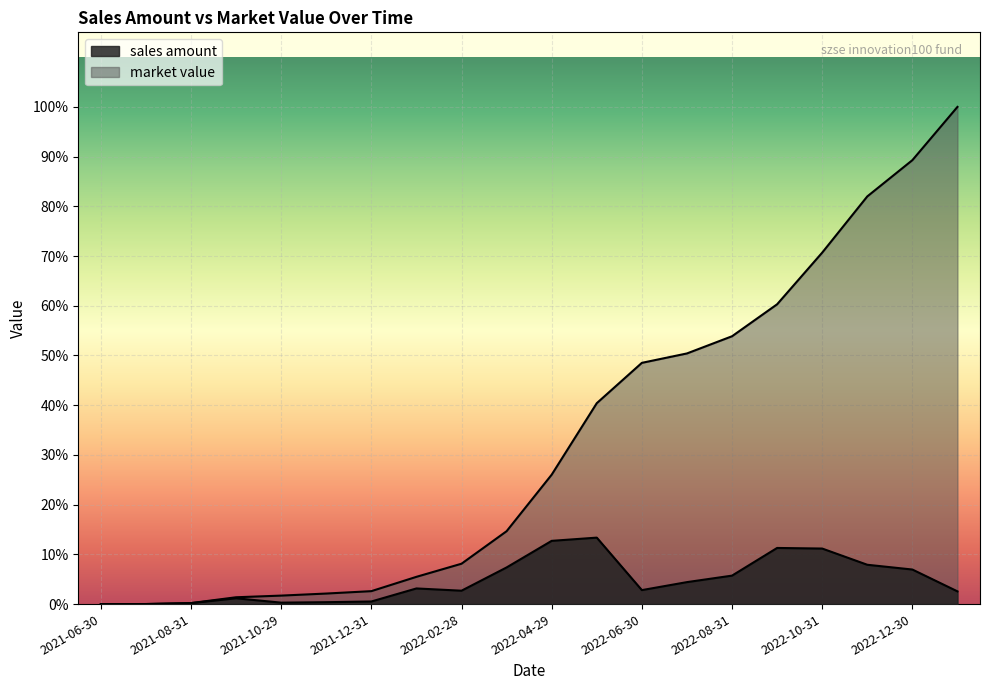

At which category does sales amount reach its first local valley?

2021-10-29